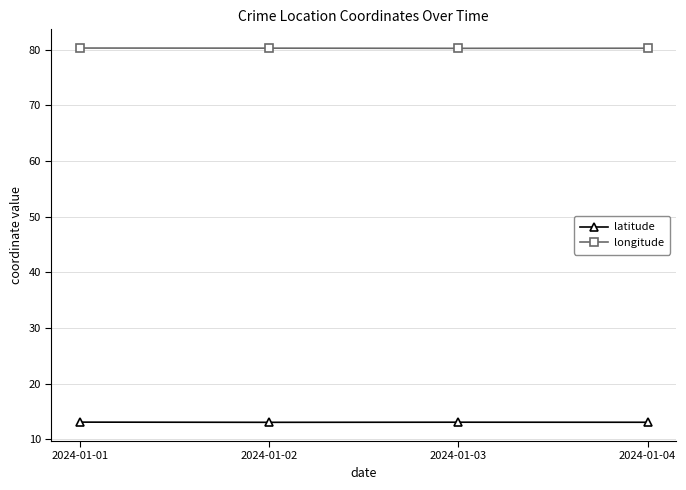

Rank the series at 2024-01-01 from lowest to highest value.

latitude, longitude